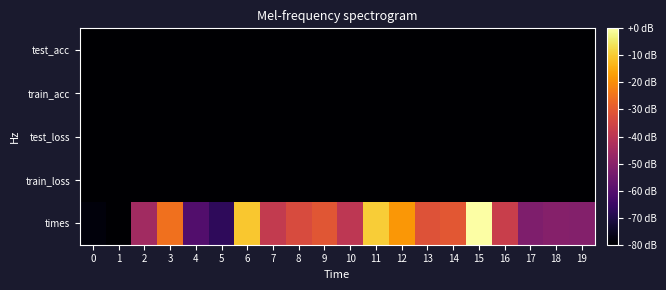

Count the number of categories in the chart.

20